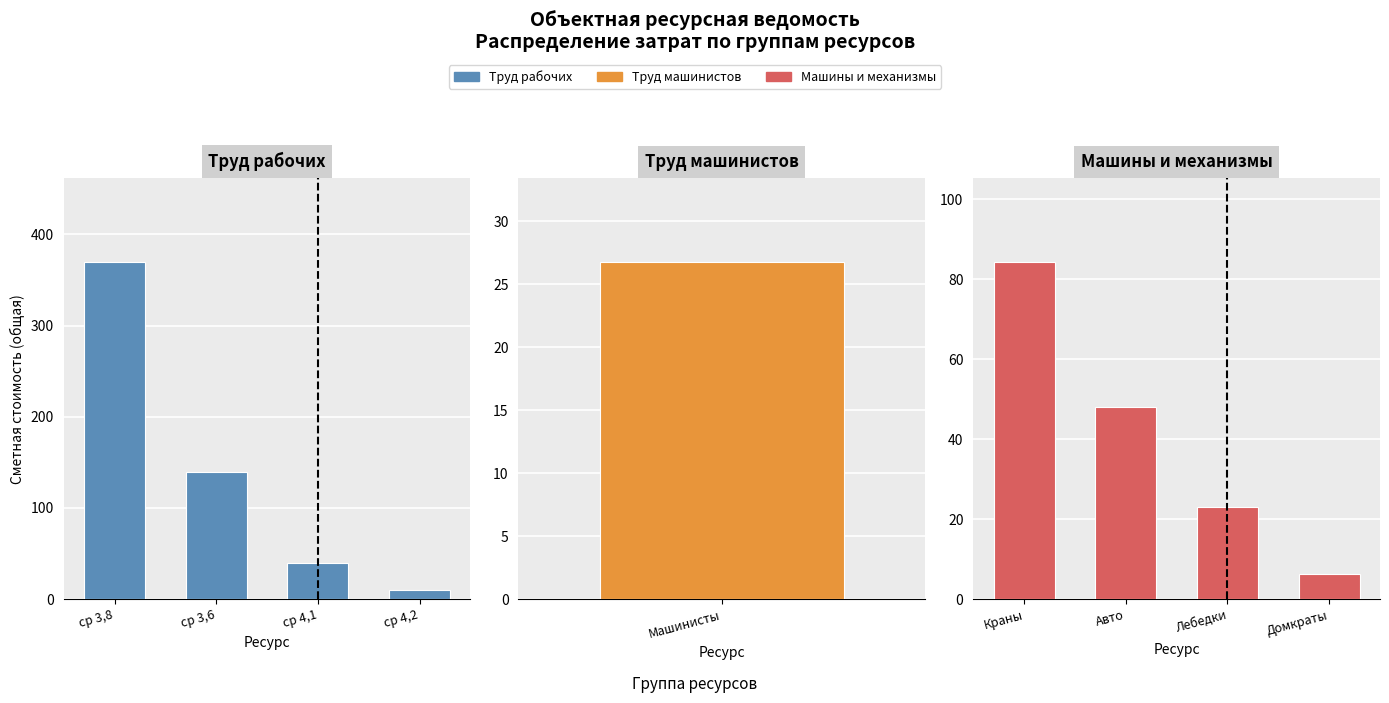

At which category is the sum across all series the highest?

ср 3,8